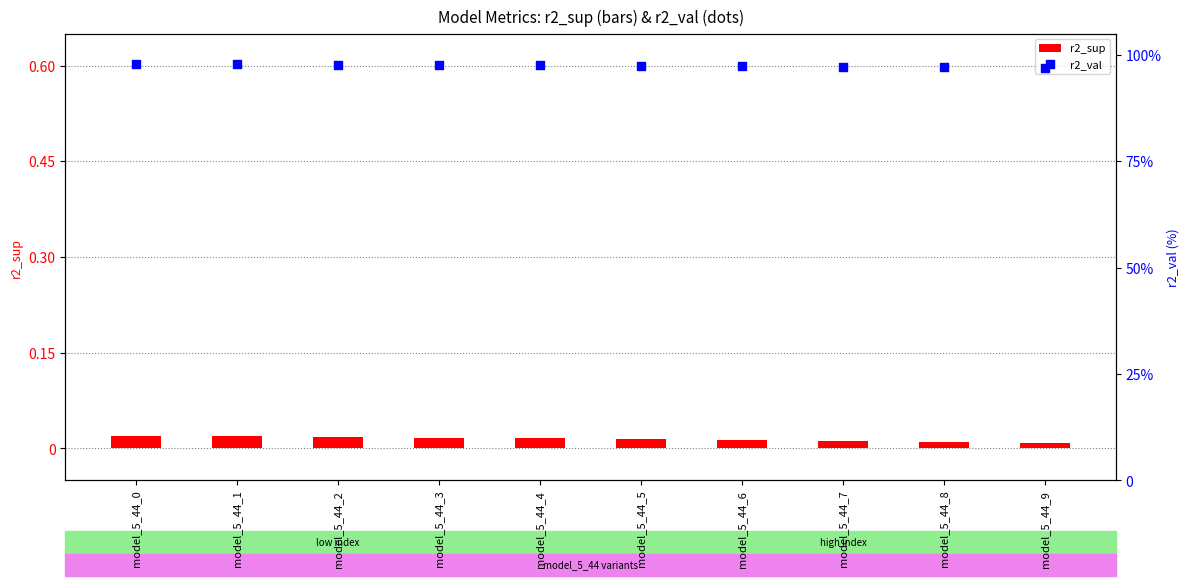

At how many categories does at least one series exceed 44?

10